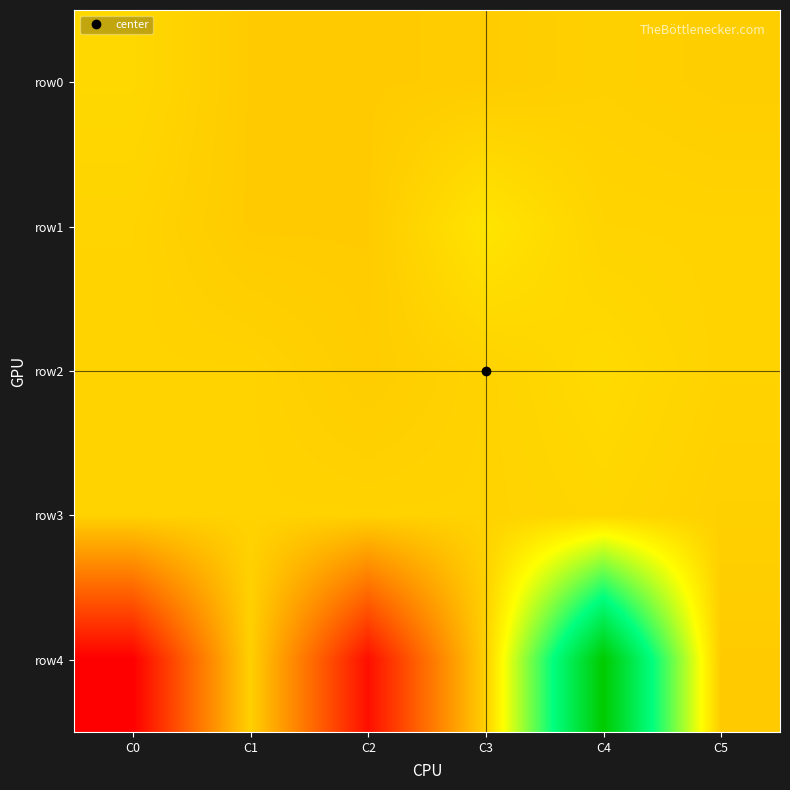

At C3, list the series in order from smallest to largest.

row0, row4, row2, row3, row1